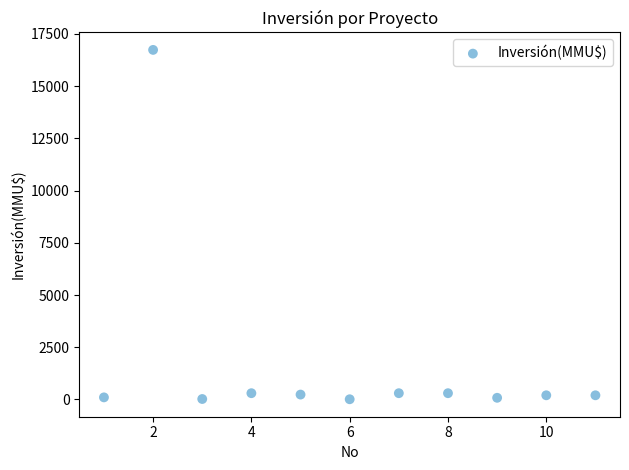

What is the average Y value?

1680